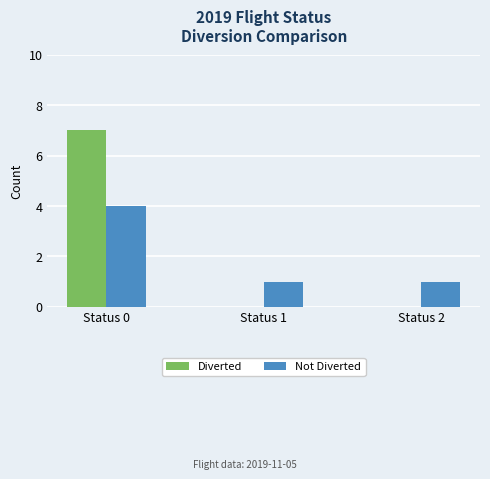

The value of Diverted at Status 2 is -3. True or false?

False